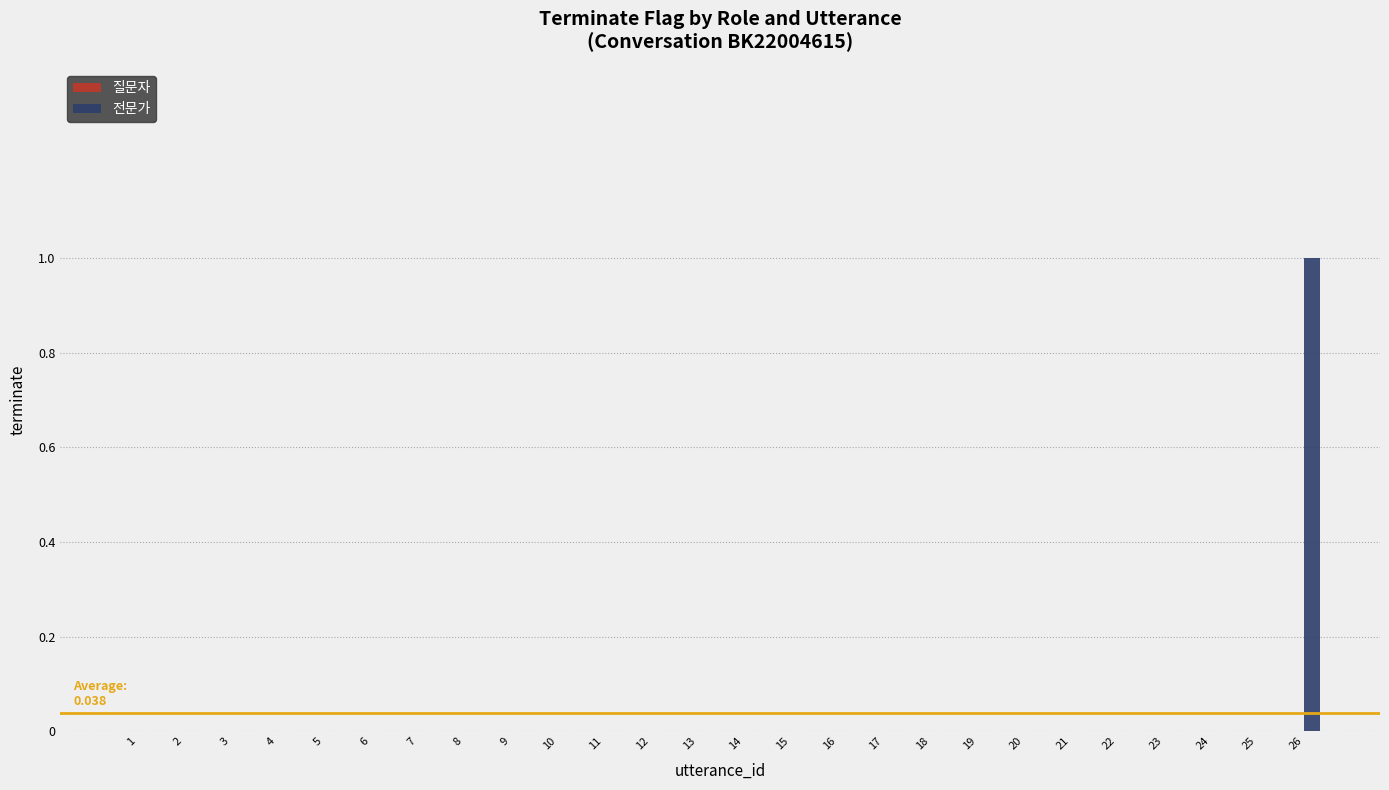

The chart shows a value of 0 at 3. True or false?

True